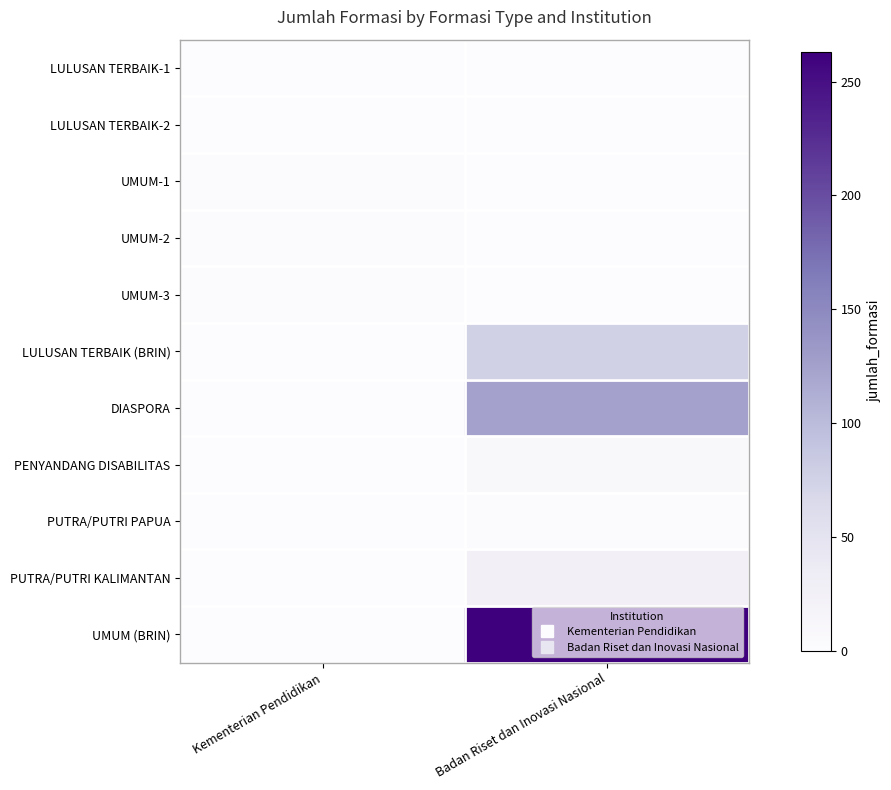

Reading right to left, transcribe all the data shown in this chart.

LULUSAN TERBAIK-1: Badan Riset dan Inovasi Nasional=0	Kementerian Pendidikan=1
LULUSAN TERBAIK-2: Badan Riset dan Inovasi Nasional=0	Kementerian Pendidikan=1
UMUM-1: Badan Riset dan Inovasi Nasional=0	Kementerian Pendidikan=2
UMUM-2: Badan Riset dan Inovasi Nasional=0	Kementerian Pendidikan=2
UMUM-3: Badan Riset dan Inovasi Nasional=0	Kementerian Pendidikan=2
LULUSAN TERBAIK (BRIN): Badan Riset dan Inovasi Nasional=75	Kementerian Pendidikan=0
DIASPORA: Badan Riset dan Inovasi Nasional=125	Kementerian Pendidikan=0
PENYANDANG DISABILITAS: Badan Riset dan Inovasi Nasional=10	Kementerian Pendidikan=0
PUTRA/PUTRI PAPUA: Badan Riset dan Inovasi Nasional=2	Kementerian Pendidikan=0
PUTRA/PUTRI KALIMANTAN: Badan Riset dan Inovasi Nasional=25	Kementerian Pendidikan=0
UMUM (BRIN): Badan Riset dan Inovasi Nasional=263	Kementerian Pendidikan=0